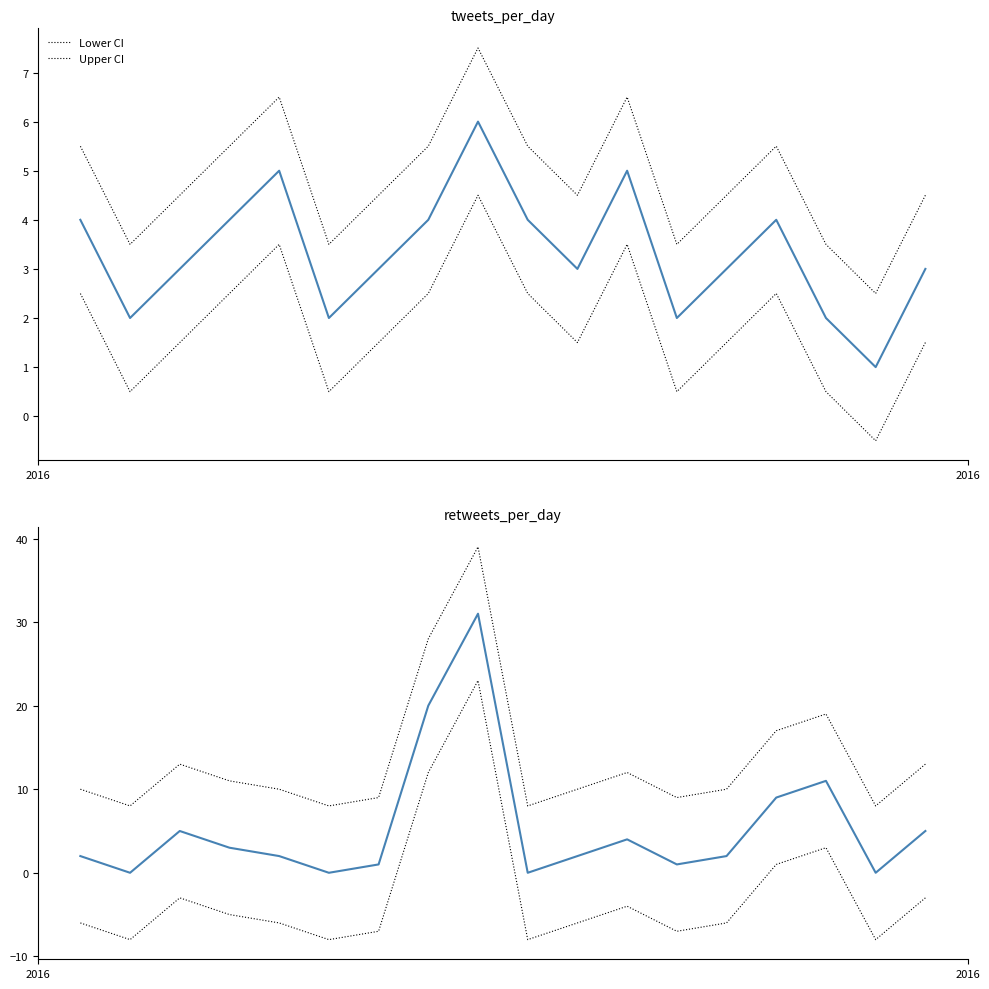

At how many categories does at least one series exceed 8?

14